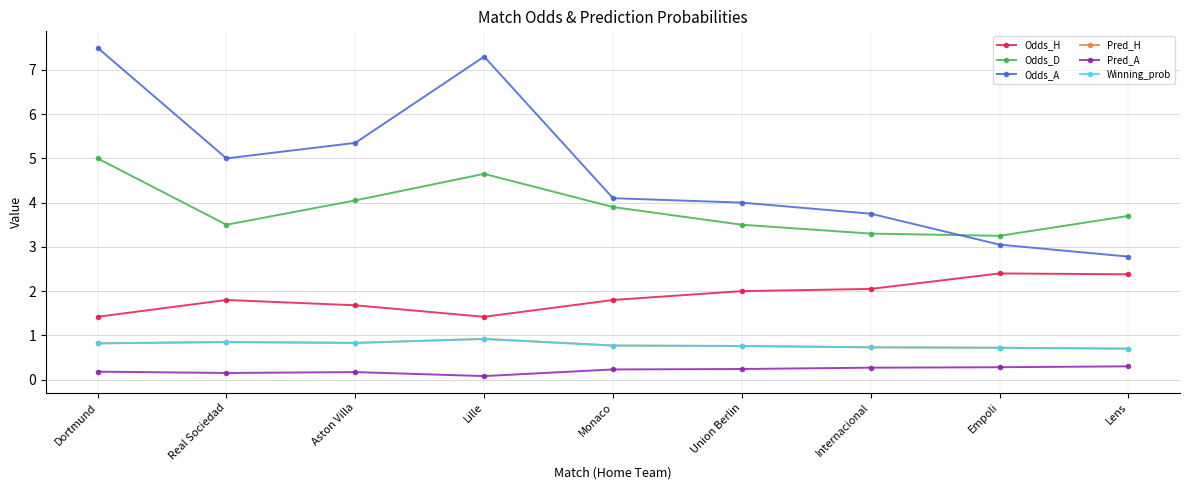

True or false: Pred_A and Odds_A intersect in this chart.

False